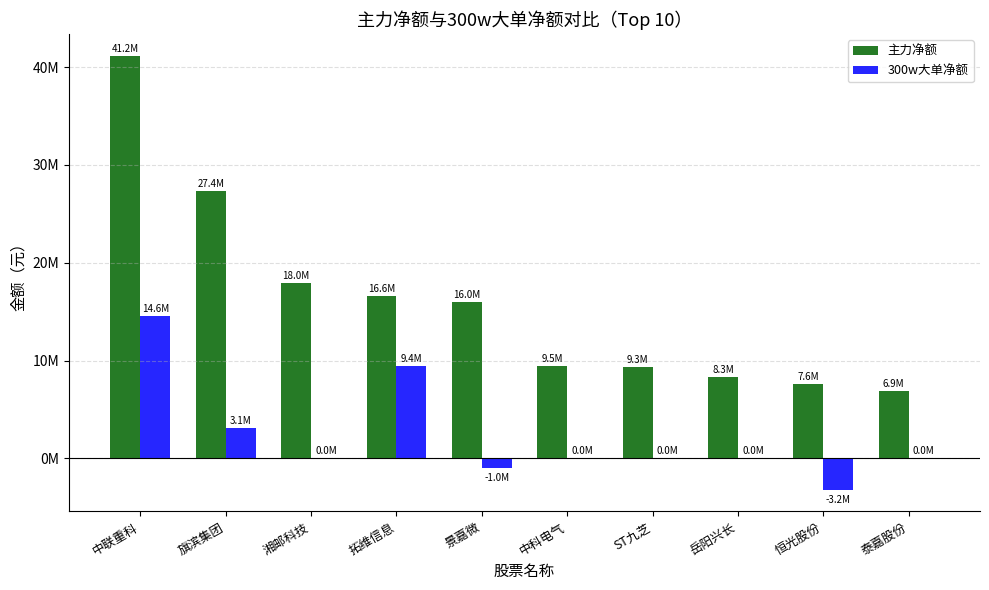

Which series has the widest spread of values?

主力净额